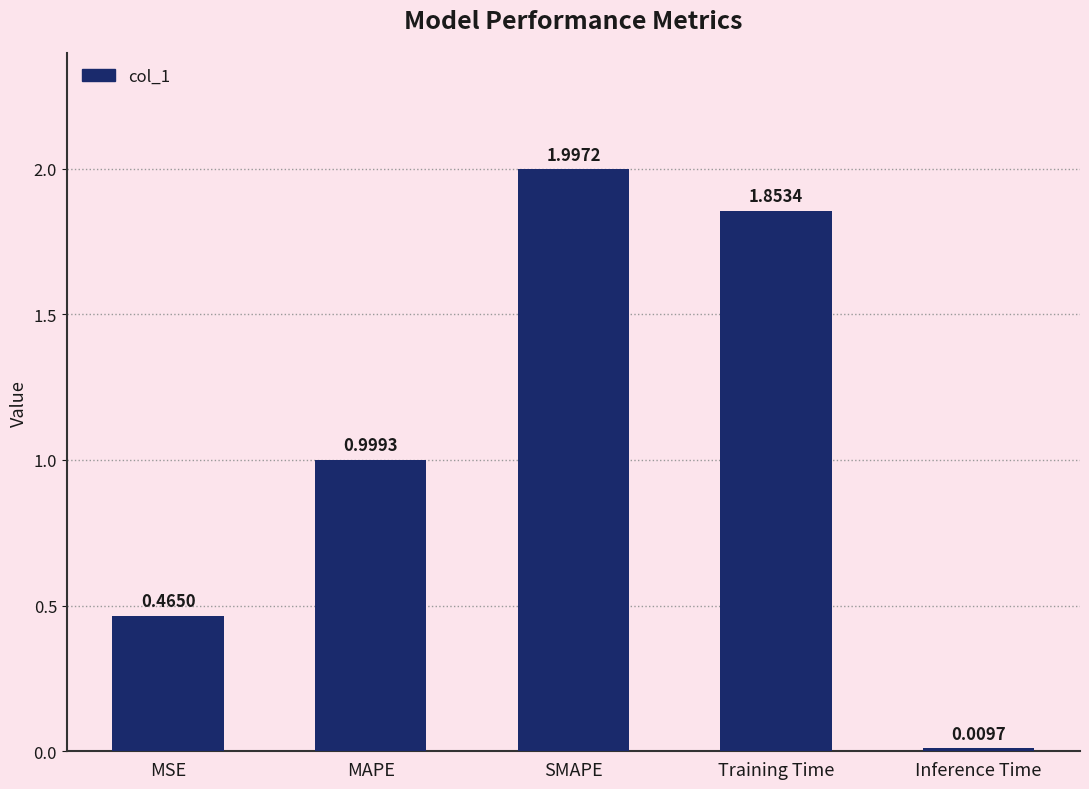

What is the difference between the maximum and minimum values?

2.0